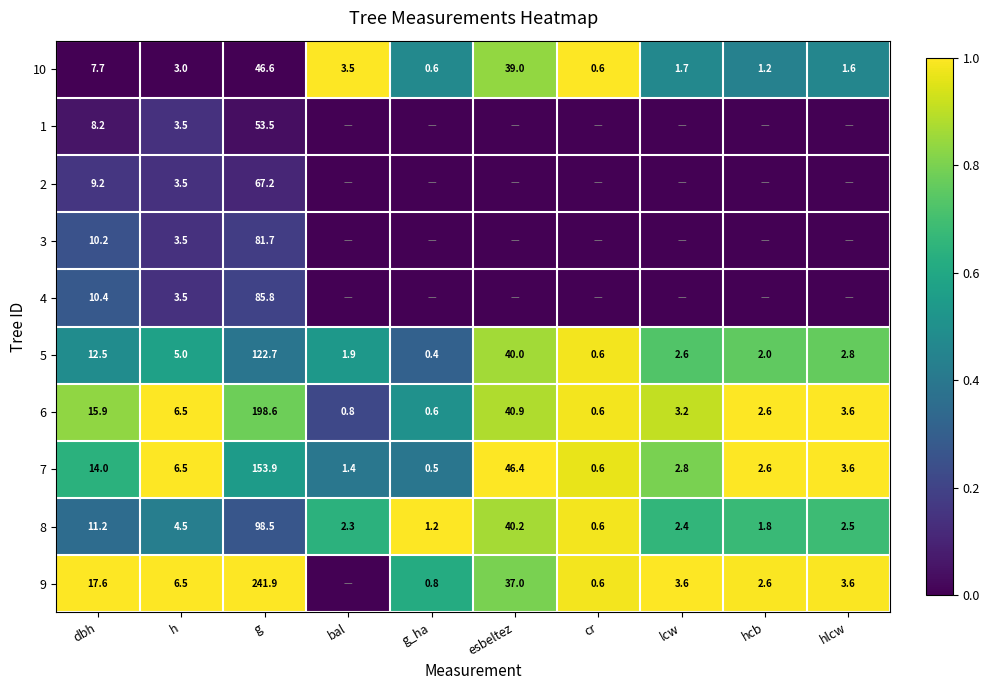

What is the total value across all series at h?

46.0